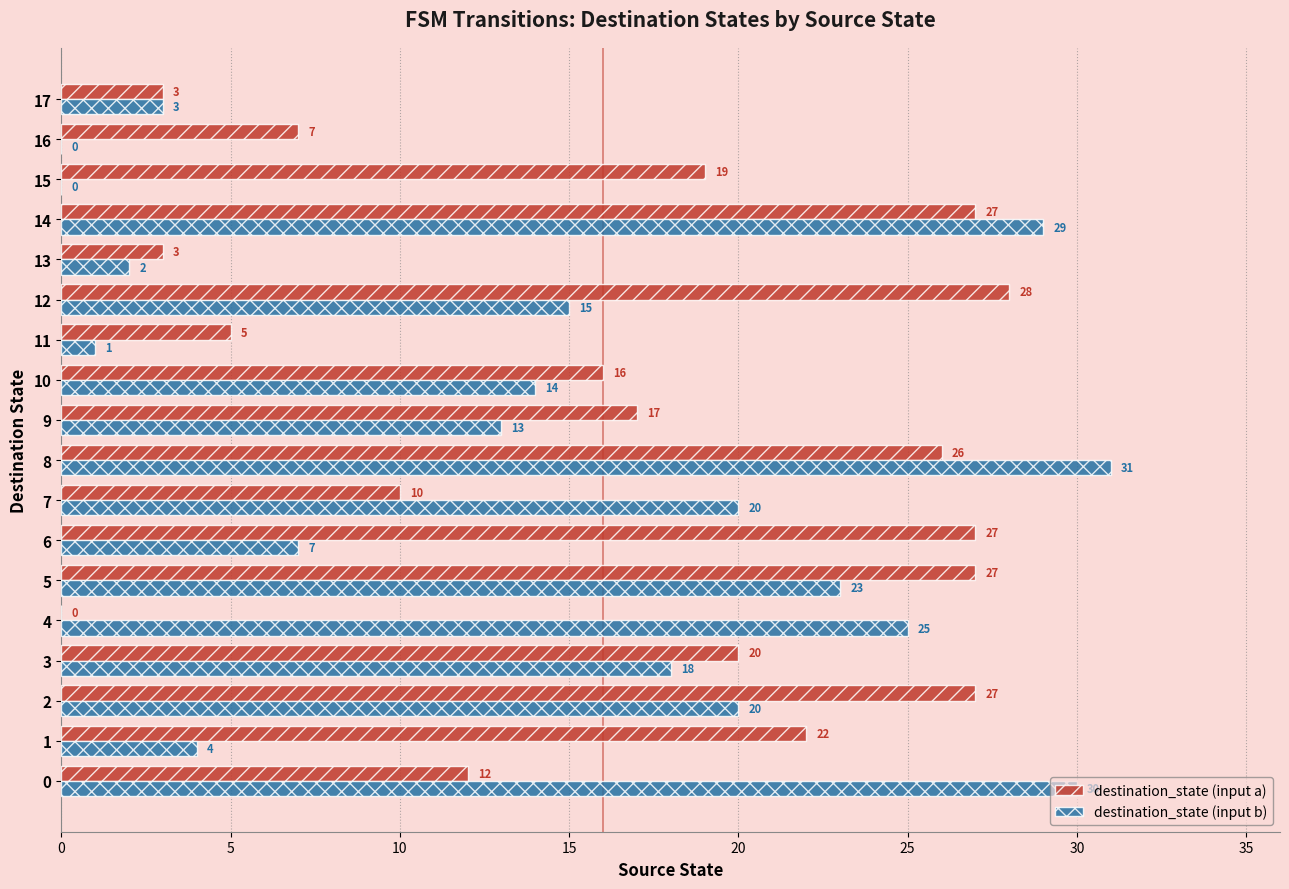

How many values in destination_state (input a) are above zero?

17